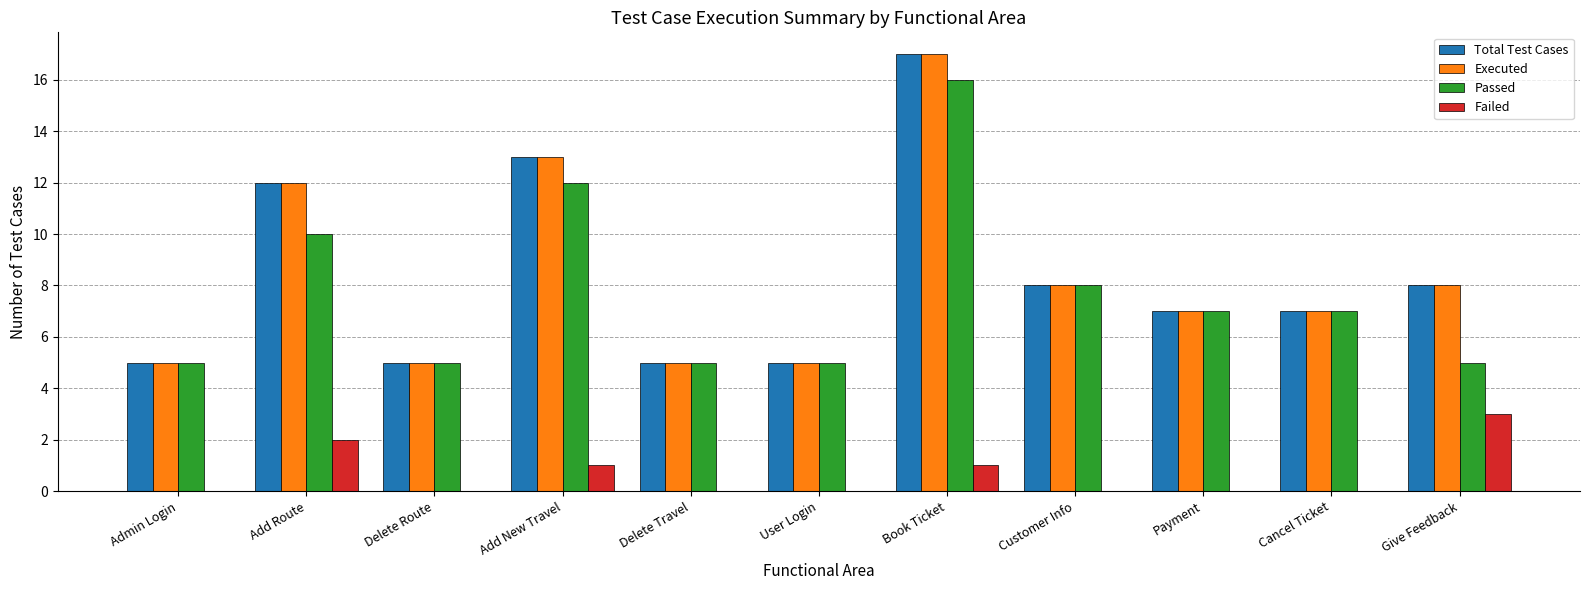

What is the sum of the Passed values at Add New Travel and Delete Route?

17